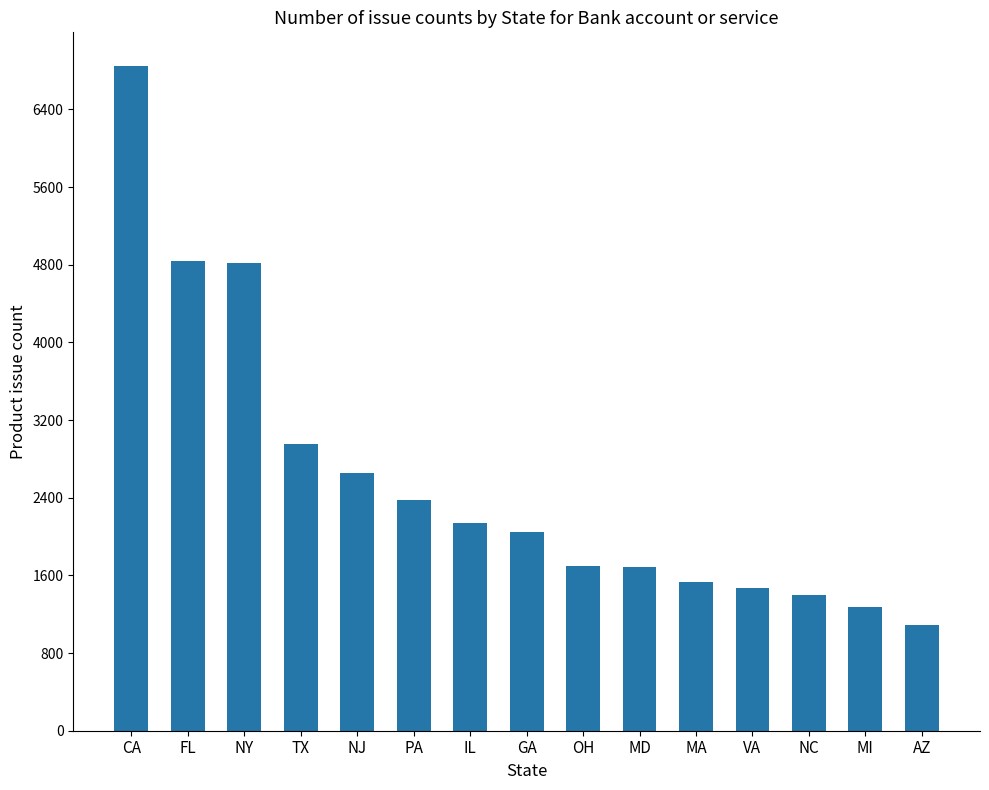

Does the chart contain any negative values?

No